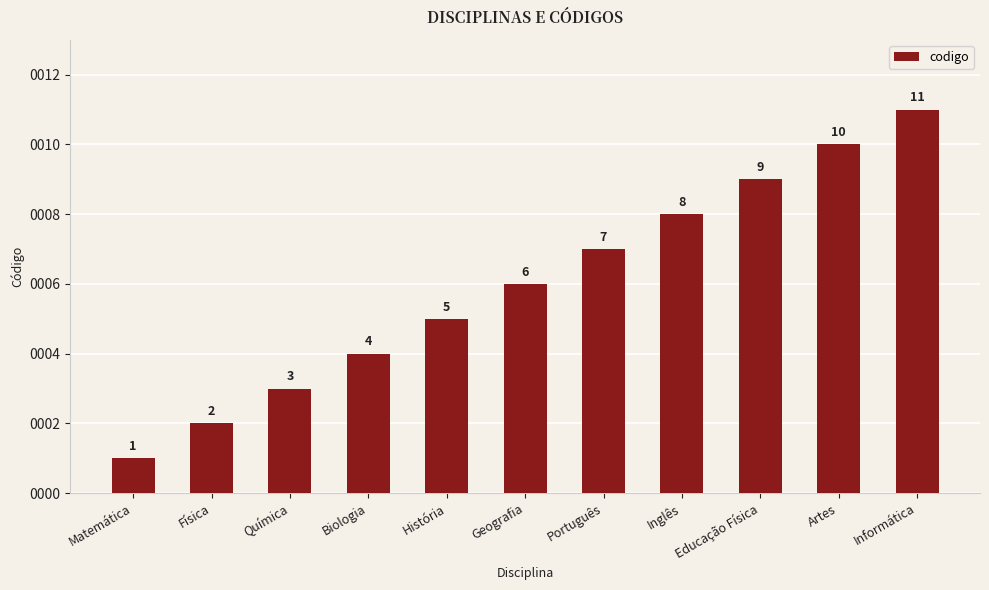

How many values are below 6?

5